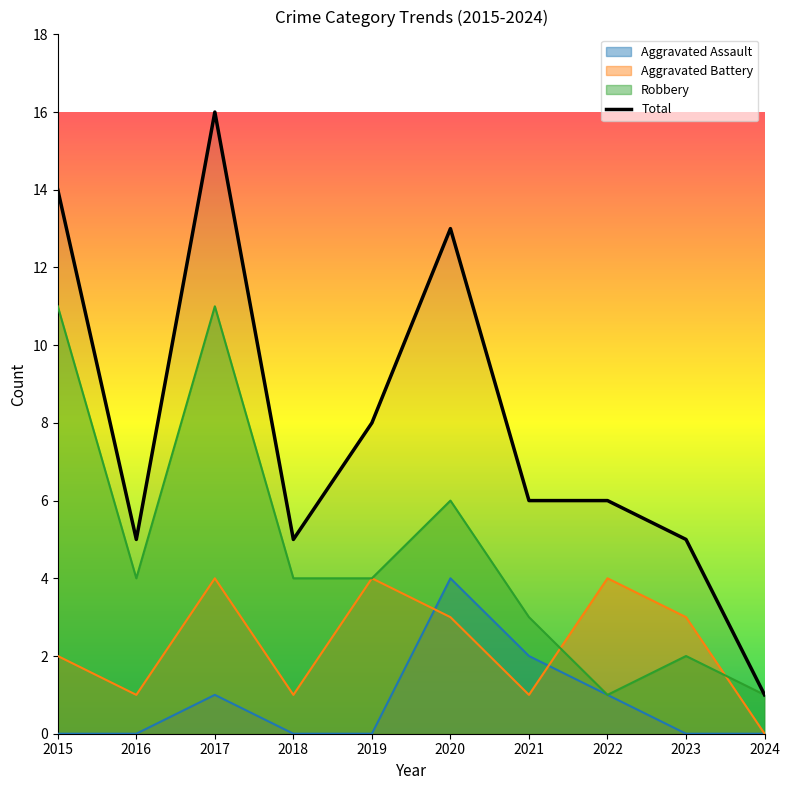

List the labels in order of value, largest first.

2017, 2015, 2020, 2019, 2021, 2022, 2016, 2018, 2023, 2024